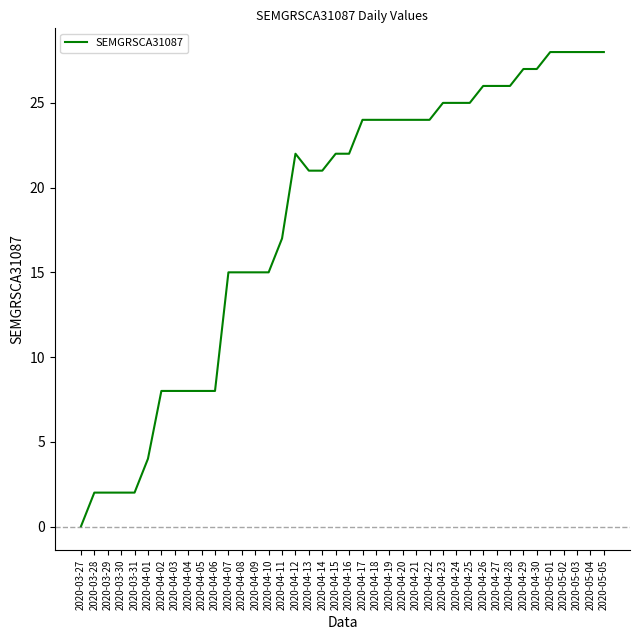

The chart shows a value of 33 at 2020-04-23. True or false?

False